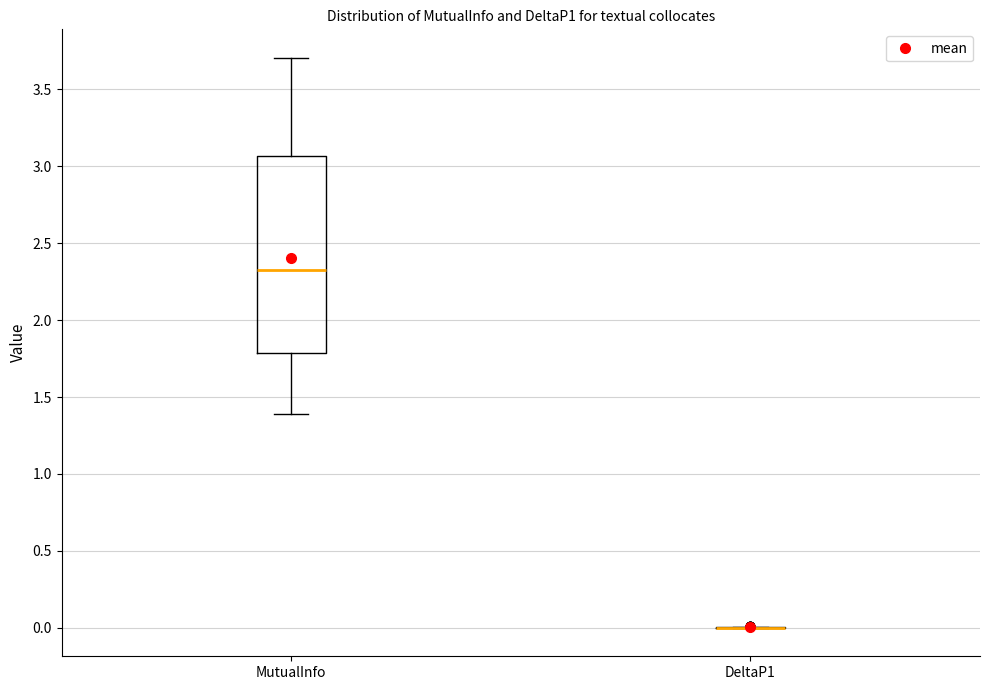

Reading left to right, transcribe this box plot: for each box, give where its median line is, the range the box spans, and where its two whiskers end, as read against the y-axis. The values are not printed on the chart, so give them approximately, as read against the axis.

MutualInfo: median 2.35, box 1.80 to 3.05, whiskers 1.40 to 3.70
DeltaP1: box collapsed to a line at 0.00, whiskers 0.00 to 0.00